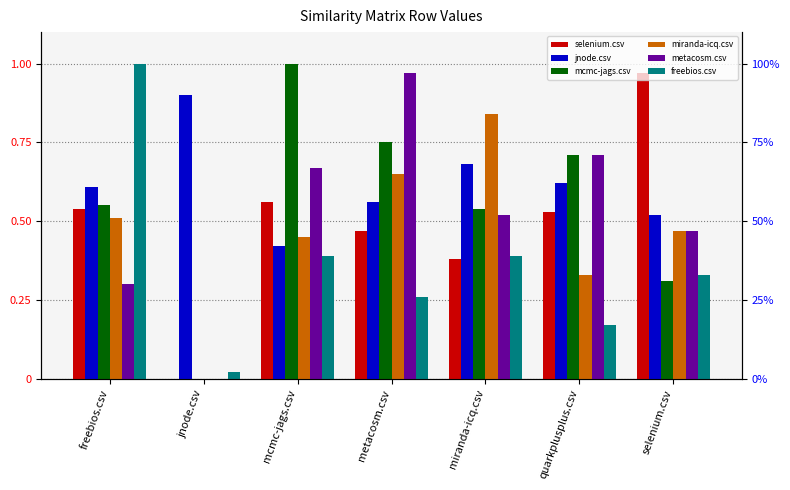

Reading right to left, extract all data points from this chart.

selenium.csv: 1.0	0.5	0.4	0.5	0.6	0.0	0.5
jnode.csv: 0.5	0.6	0.7	0.6	0.4	0.9	0.6
mcmc-jags.csv: 0.3	0.7	0.5	0.8	1.0	0.0	0.6
miranda-icq.csv: 0.5	0.3	0.8	0.7	0.5	0.0	0.5
metacosm.csv: 0.5	0.7	0.5	1.0	0.7	0.0	0.3
freebios.csv: 0.3	0.2	0.4	0.3	0.4	0.0	1.0